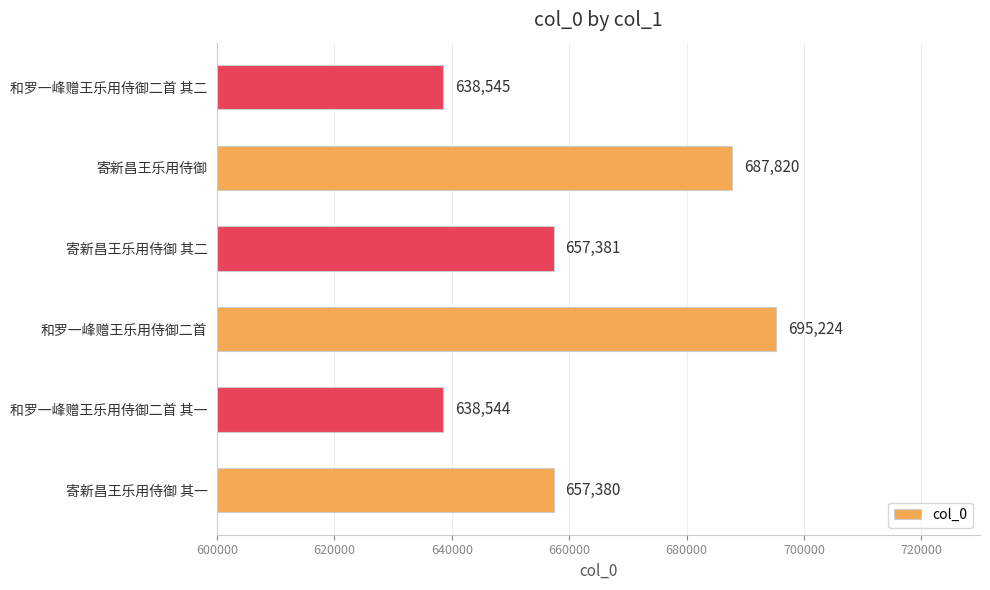

Are the bars horizontal?

Yes